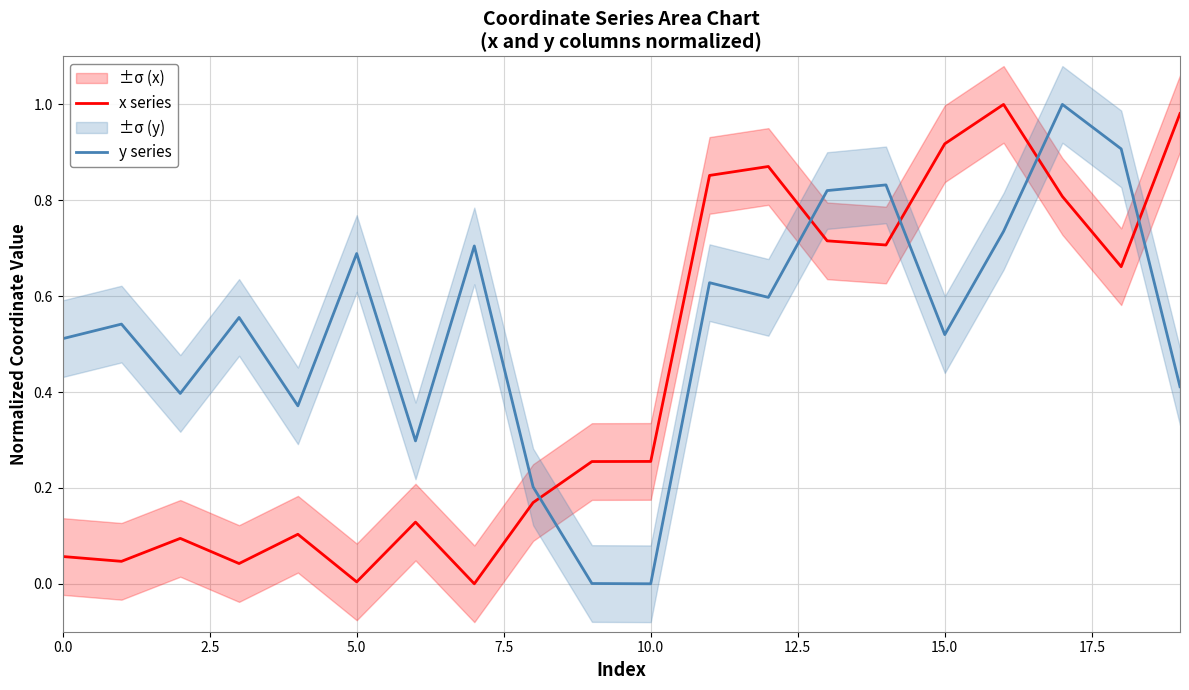

True or false: y series and x series cross at least once.

True